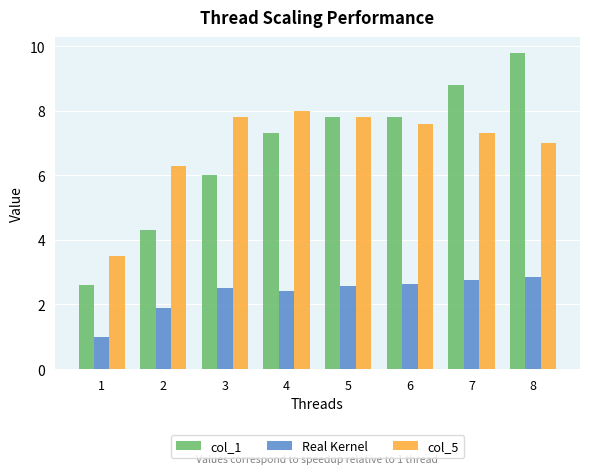

Are the bars horizontal?

No